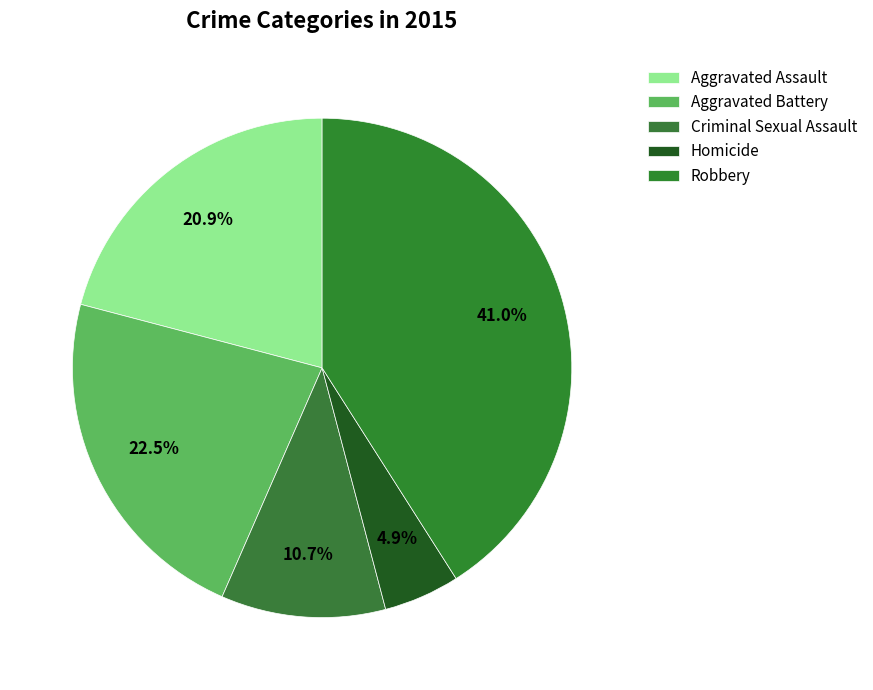

Approximately how many times larger is the value at Aggravated Assault compared to Robbery?

0.5